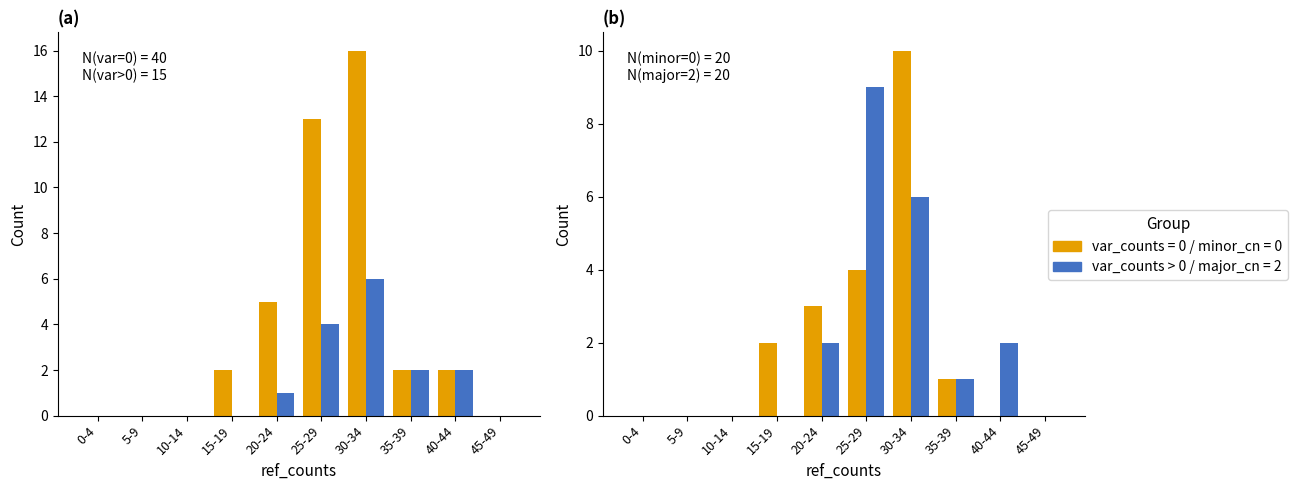

List the labels in order of value, smallest first.

0-4, 5-9, 10-14, 15-19, 45-49, 20-24, 35-39, 40-44, 25-29, 30-34